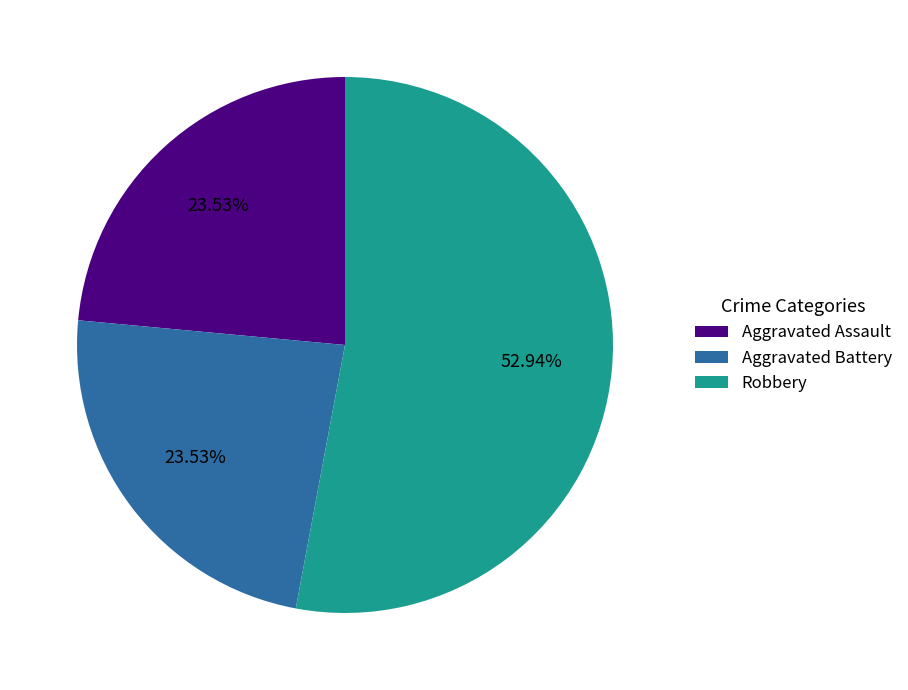

Approximately how many times larger is the value at Aggravated Battery compared to Robbery?

0.4